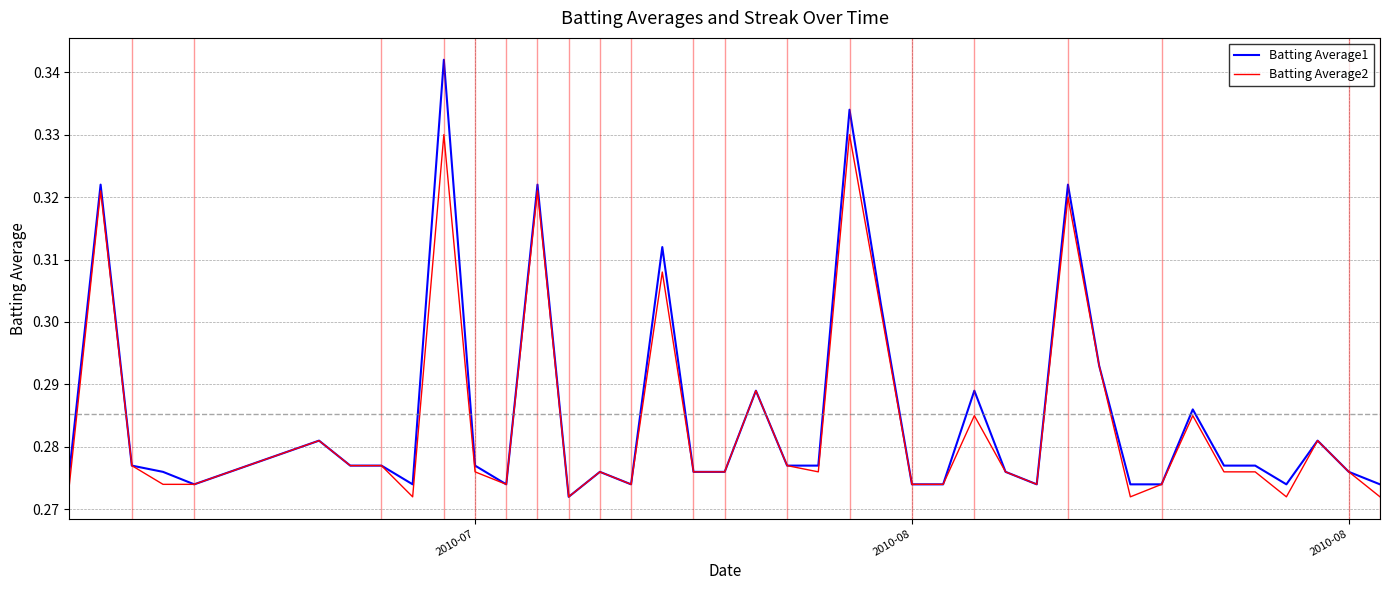

Which series has the widest spread of values?

Batting Average1